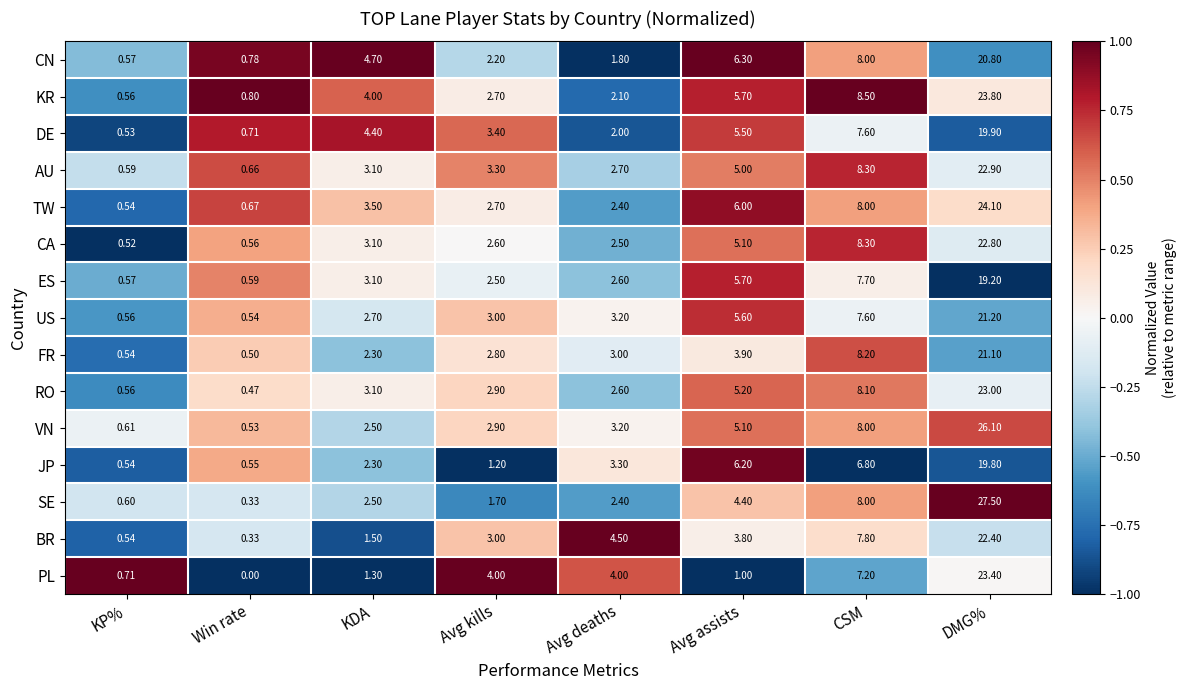

What is the difference between the highest and lowest values at CSM?

1.7